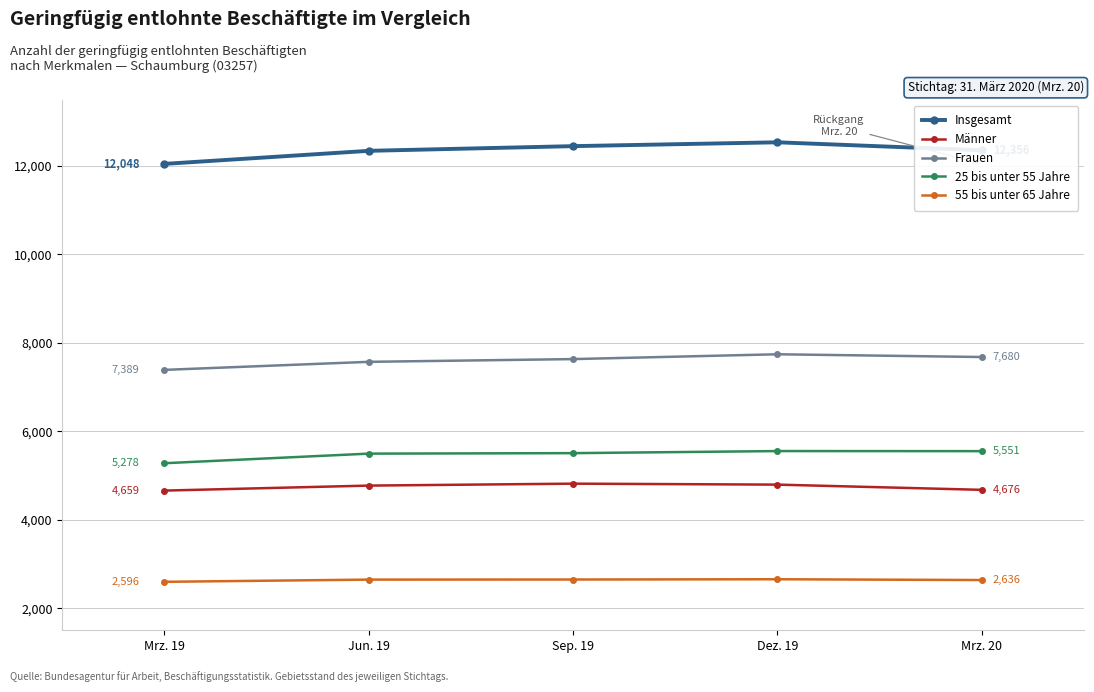

What is the label of the 4th point from the right?

Jun. 19